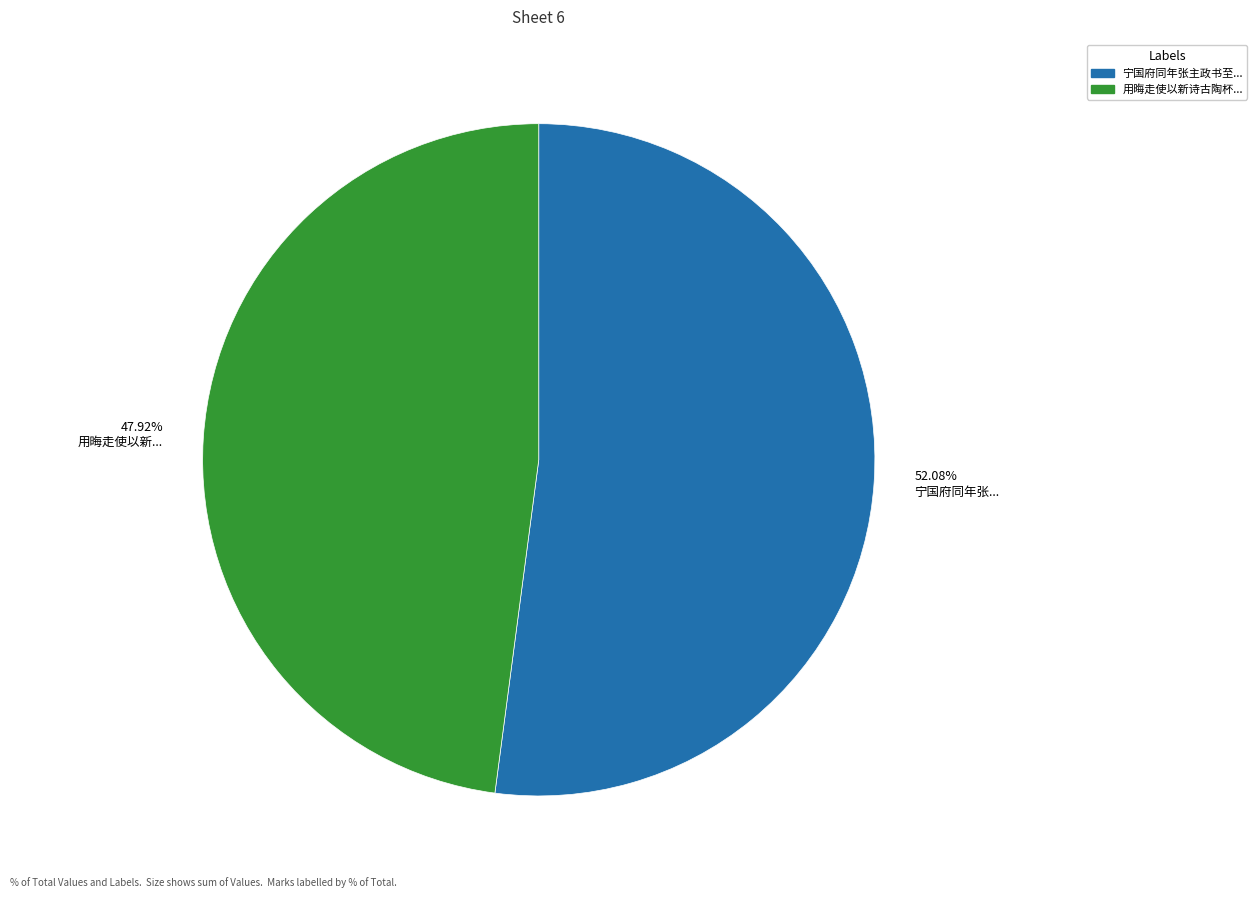

Rank the categories by value from lowest to highest.

47.92% 用晦走使以新..., 52.08% 宁国府同年张...